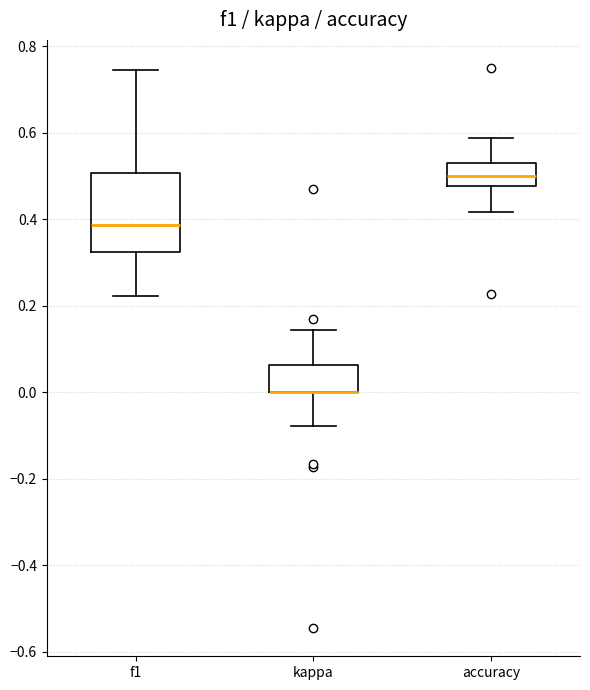

Reading left to right, transcribe this box plot: for each box, give where its median line is, the range the box spans, and where its two whiskers end, as read against the y-axis. The values are not printed on the chart, so give them approximately, as read against the axis.

f1: median 0.38, box 0.32 to 0.50, whiskers 0.22 to 0.74
kappa: median 0.00 (drawn on the box's lower edge), box 0.00 to 0.06, whiskers -0.08 to 0.14
accuracy: median 0.50, box 0.48 to 0.54, whiskers 0.42 to 0.58